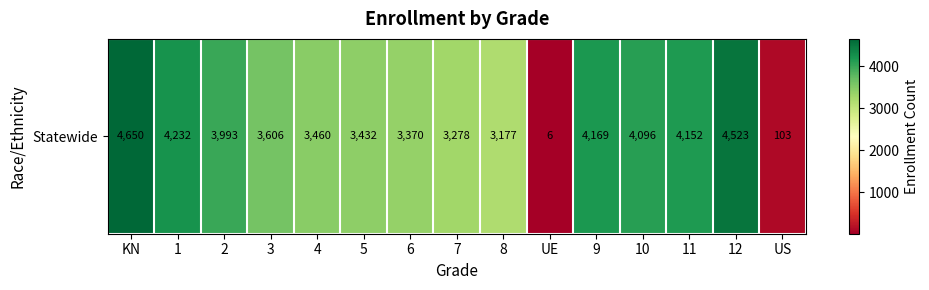

The value at 6 is 3370. True or false?

True